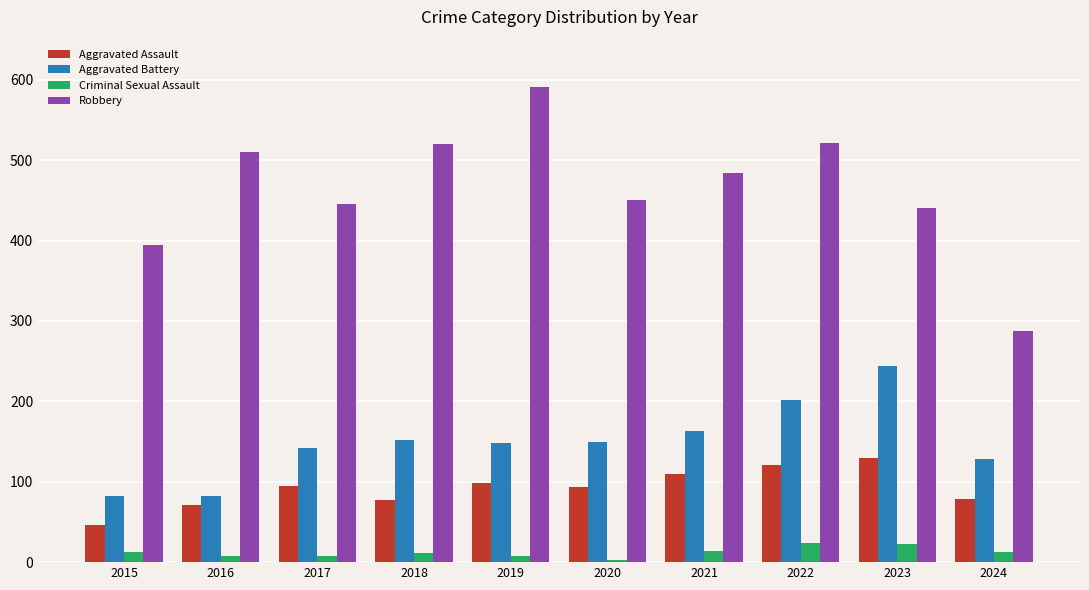

Between 2015 and 2024, which series saw the biggest shift?

Robbery